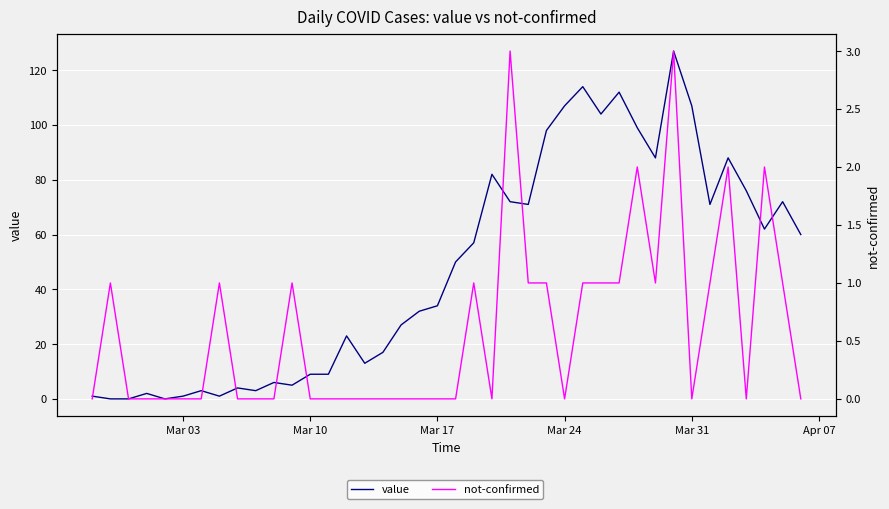

Does the chart display data point markers on the line(s)?

No